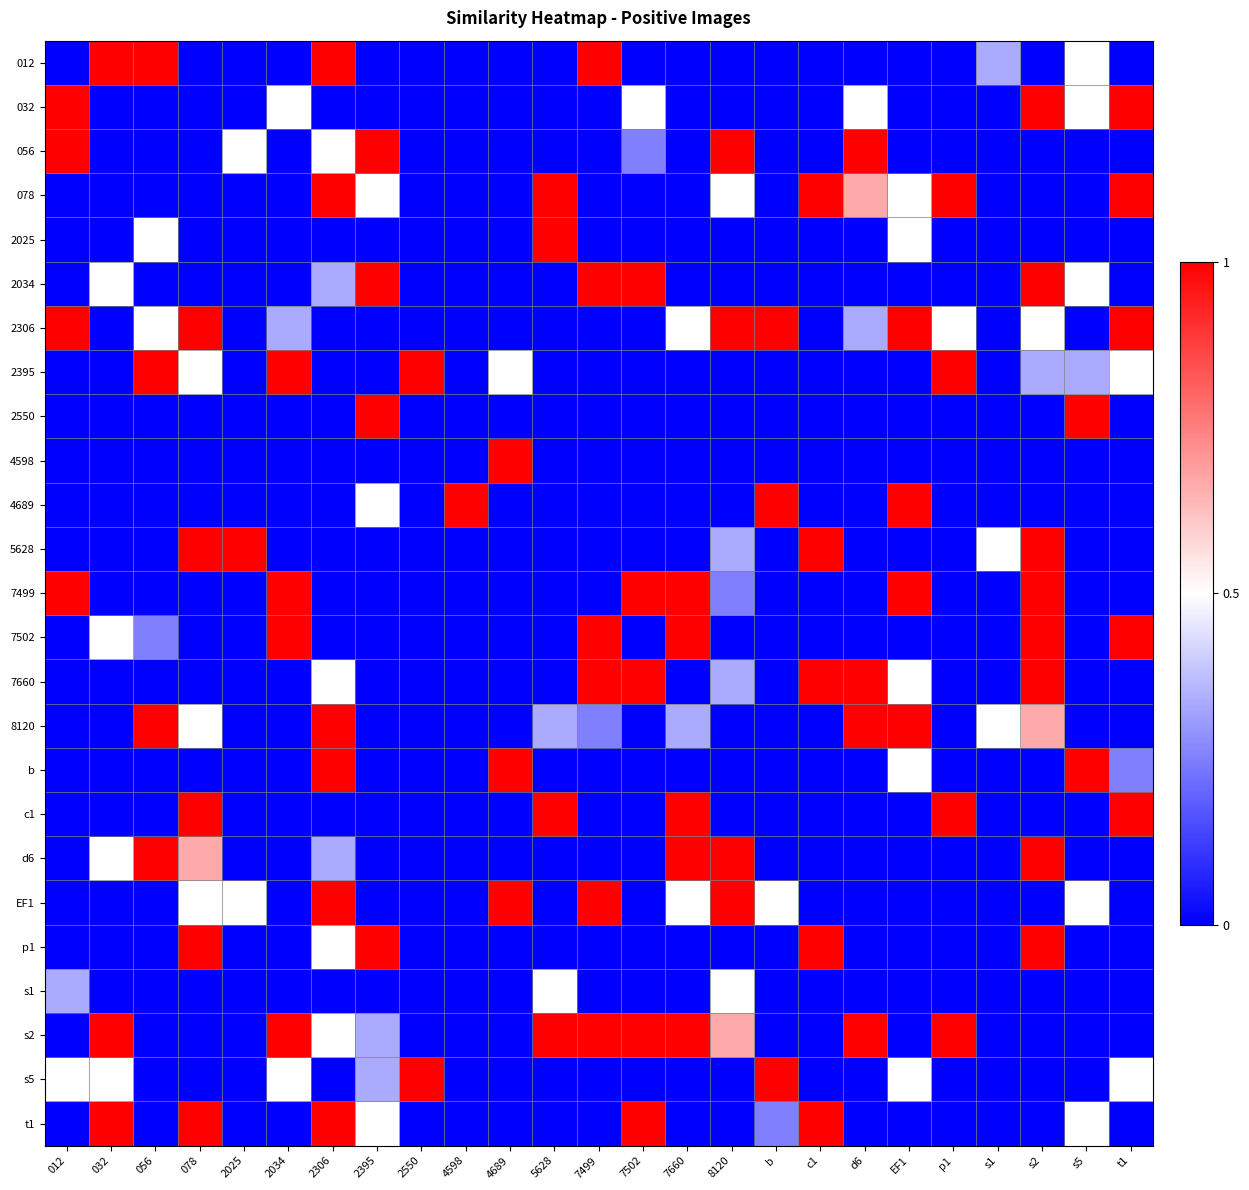

How many series are shown in this chart?

25